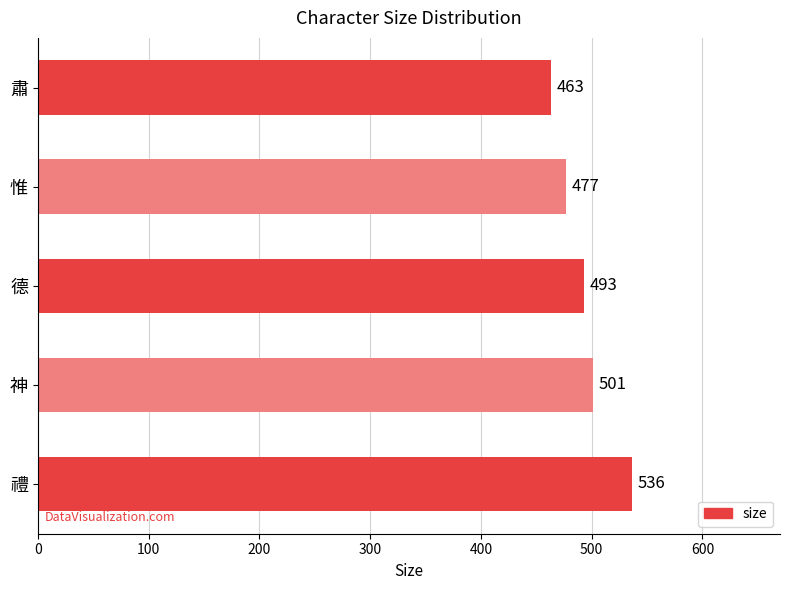

Where is the data nearest to the value 499?

神